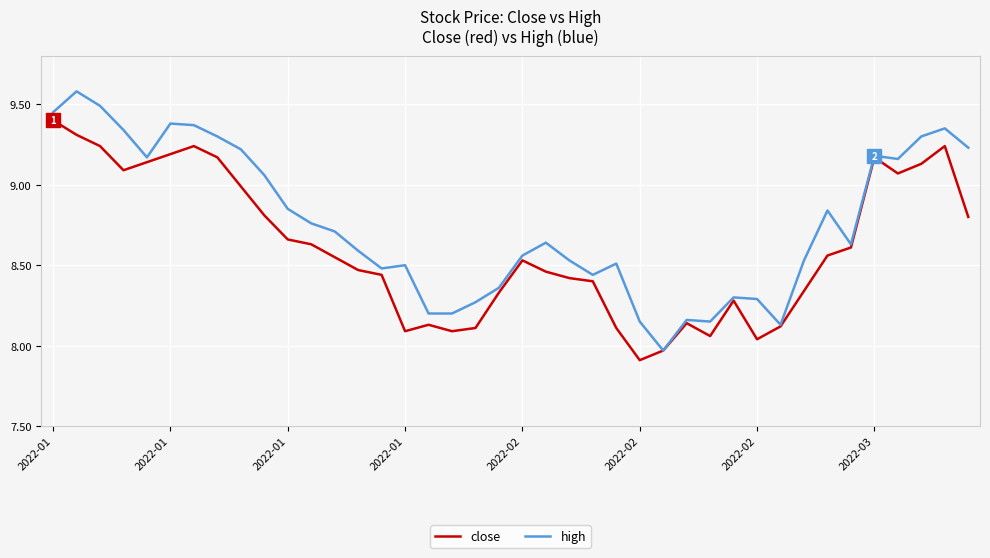

List the series in order of their peak value, highest first.

high, close